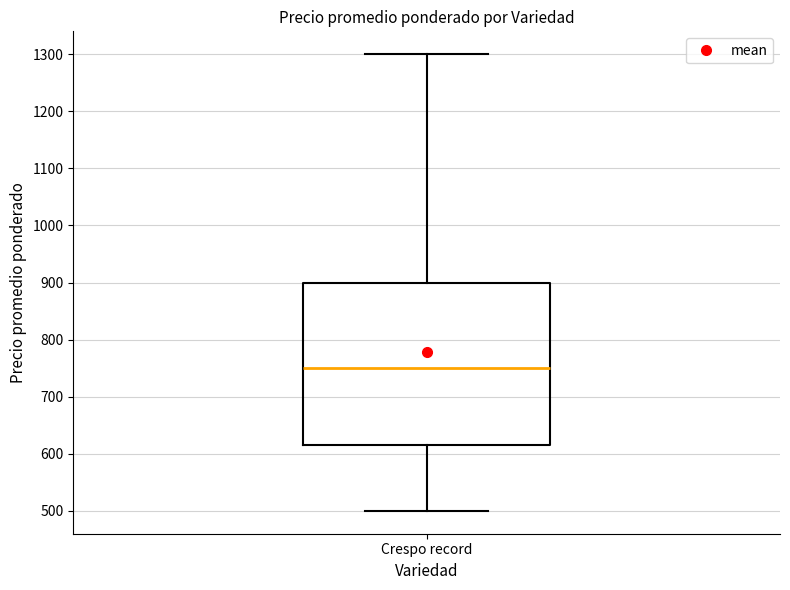

Where does the median line of the box for Crespo record sit on the y-axis? The values are not printed on the chart, so give them approximately, as read against the axis.

750